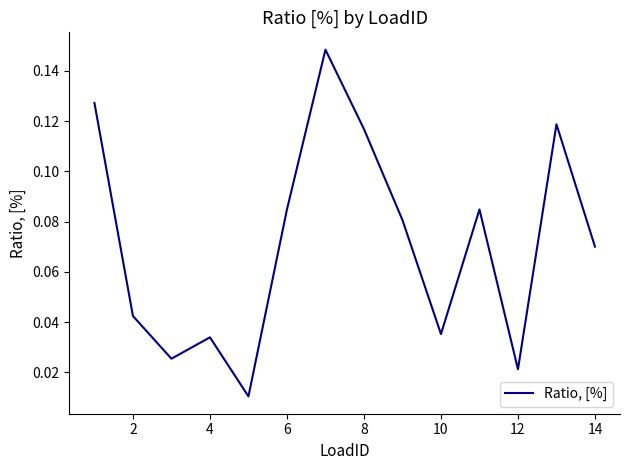

Which has a higher value, 8 or 12?

8